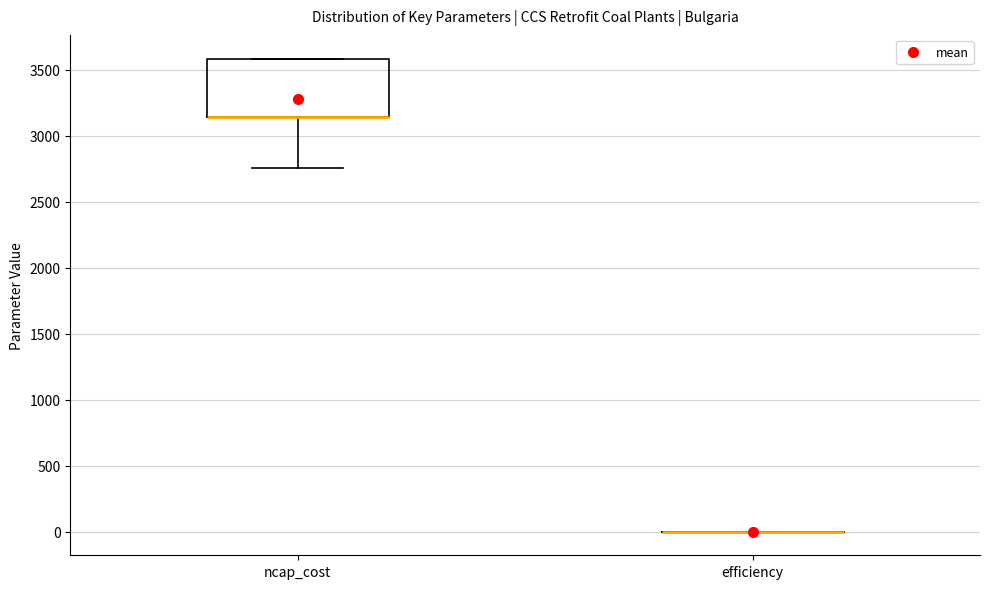

Which box is the tallest, from its lower edge to its upper edge?

ncap_cost